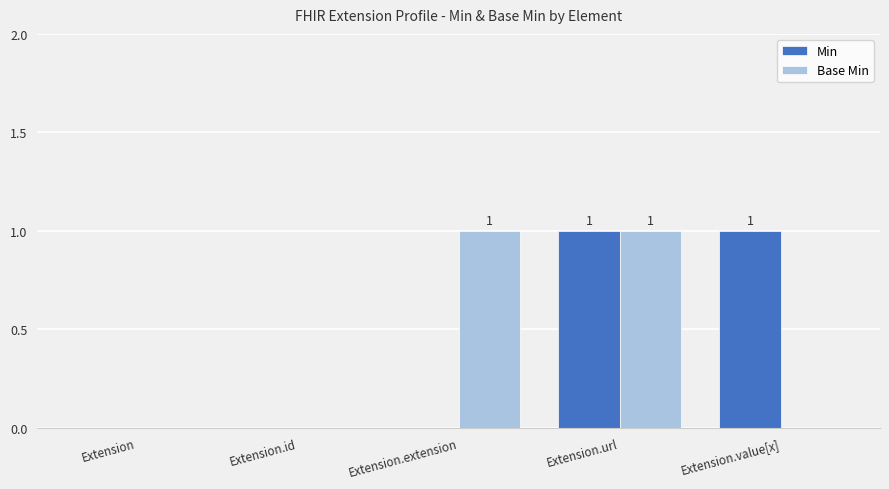

Is the value of Min at Extension.url greater than the value of Base Min at Extension.id?

Yes